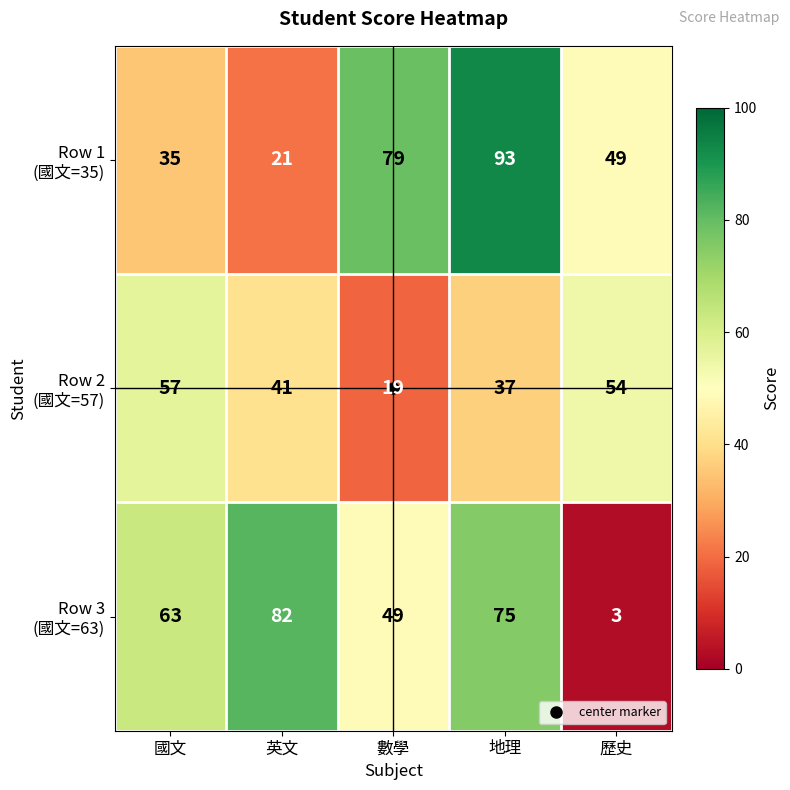

At which category does the chart reach its peak across all series?

地理